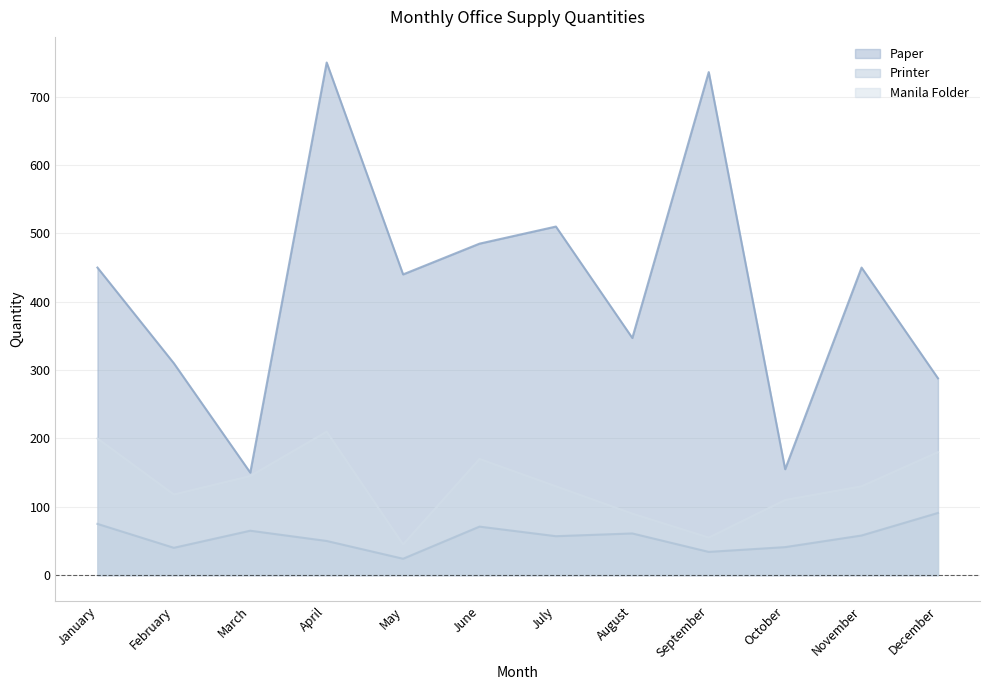

Reading left to right, transcribe all the data shown in this chart.

Paper: 450	310	150	750	440	485	510	347	736	155	450	288
Printer: 75	40	65	50	24	71	57	61	34	41	58	91
Manila Folder: 200	118	145	210	45	170	130	90	55	110	130	180